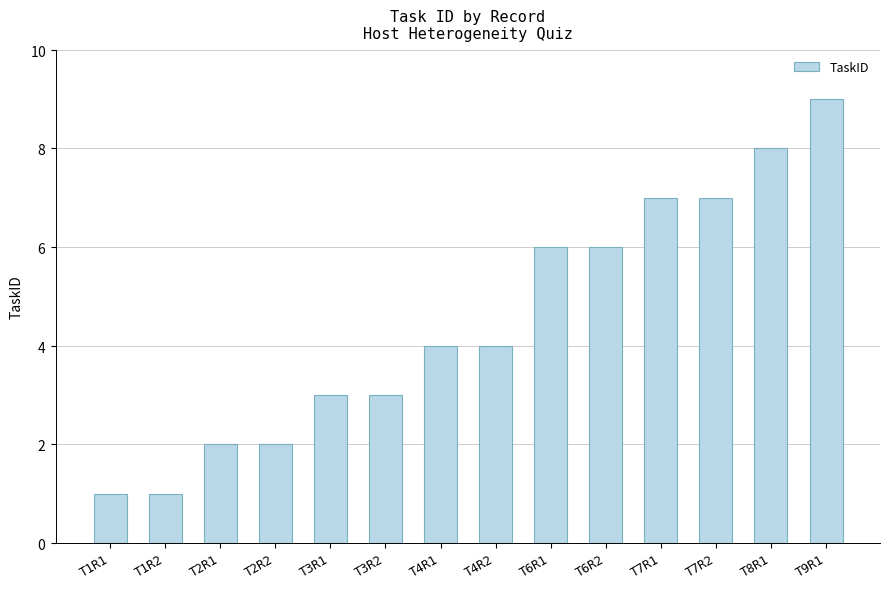

Does the chart contain any negative values?

No